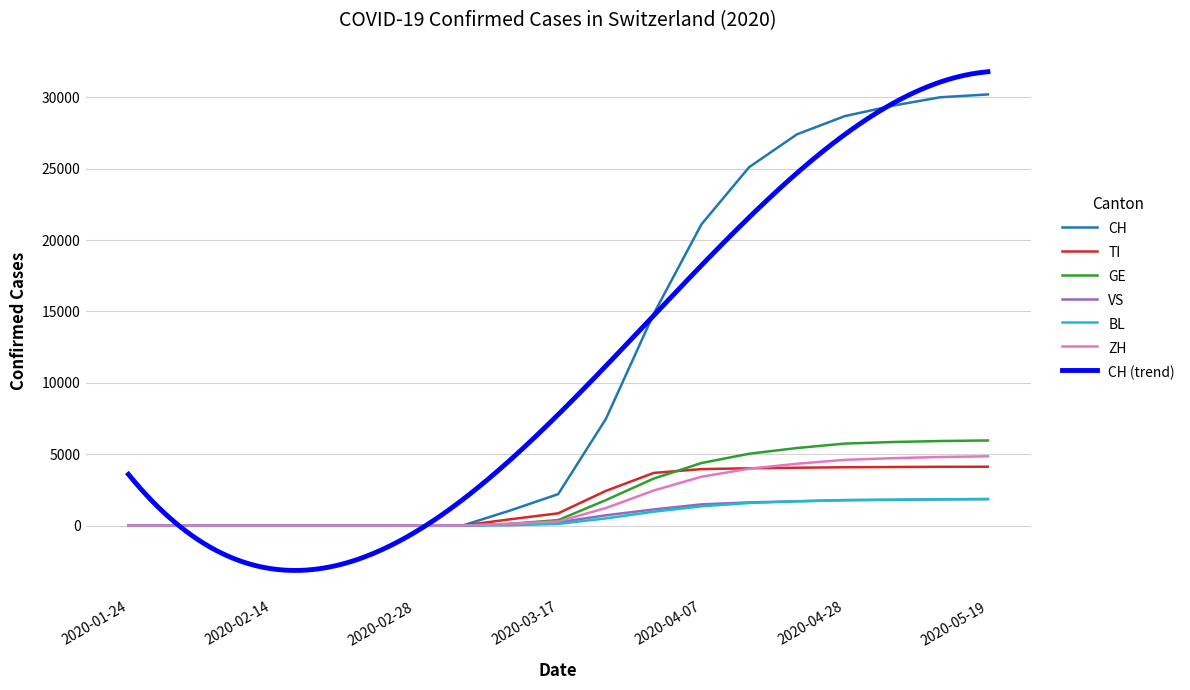

What is the total value across all series at 2020-04-21?

44610